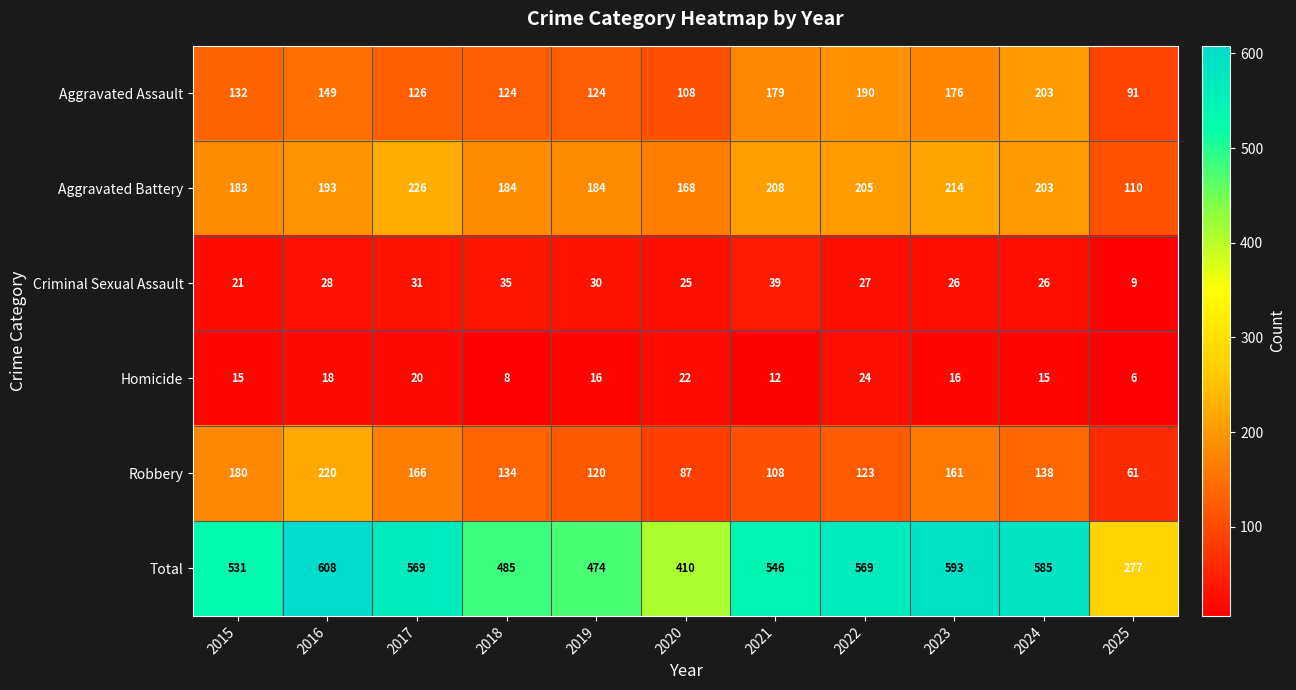

Which series changed the most between 2019 and 2024?

Total